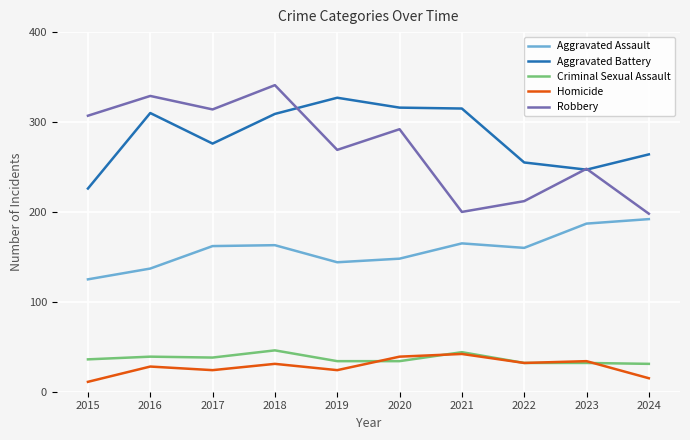

What is the average value of the Criminal Sexual Assault series?

37